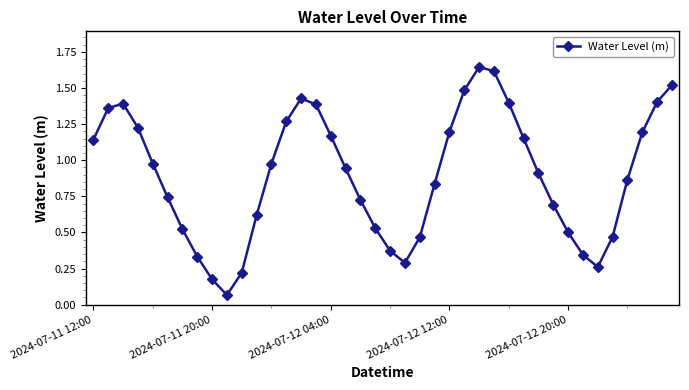

How many points are higher than both their immediate neighbors (excluding endpoints)?

3